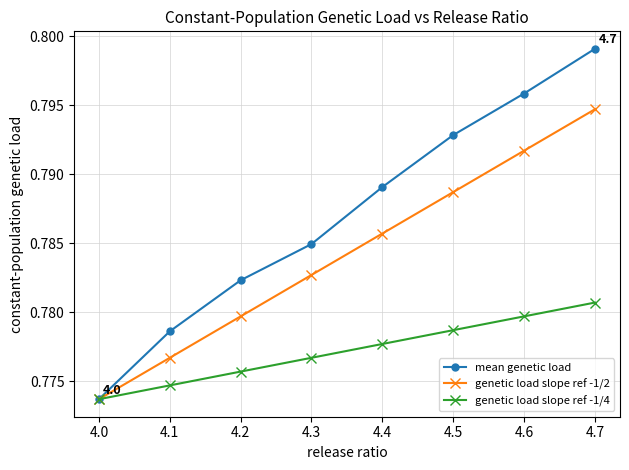

Which series has the largest total across all categories?

mean genetic load